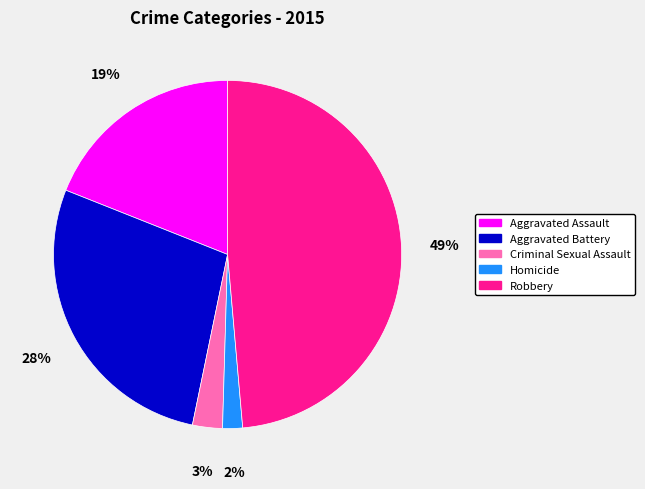

To the nearest percent, what portion does Aggravated Assault represent?

19%